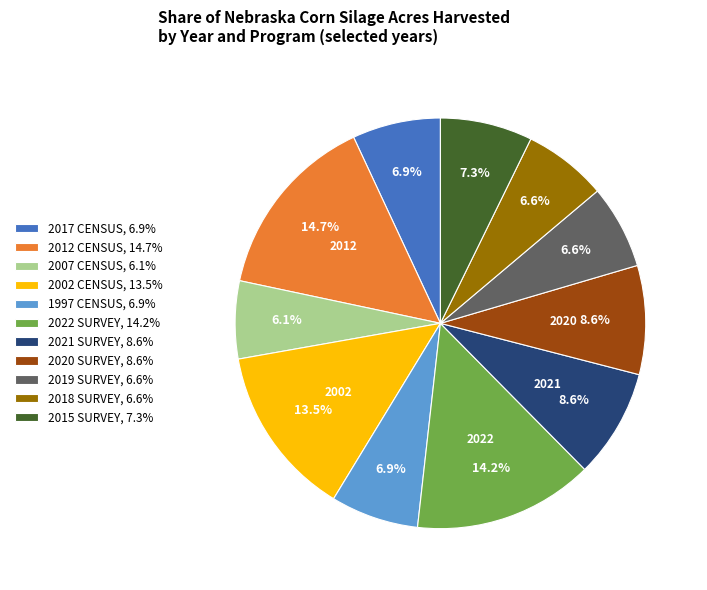

Count the number of slices in the pie.

11